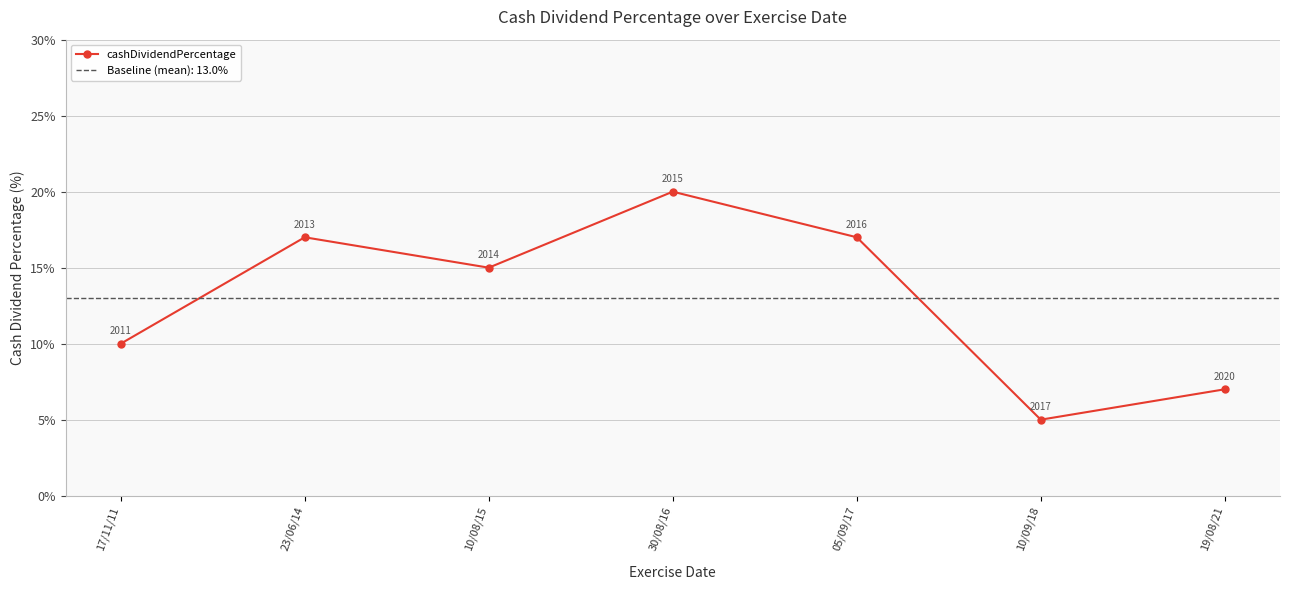

What is the label of the 6th point from the right?

23/06/14